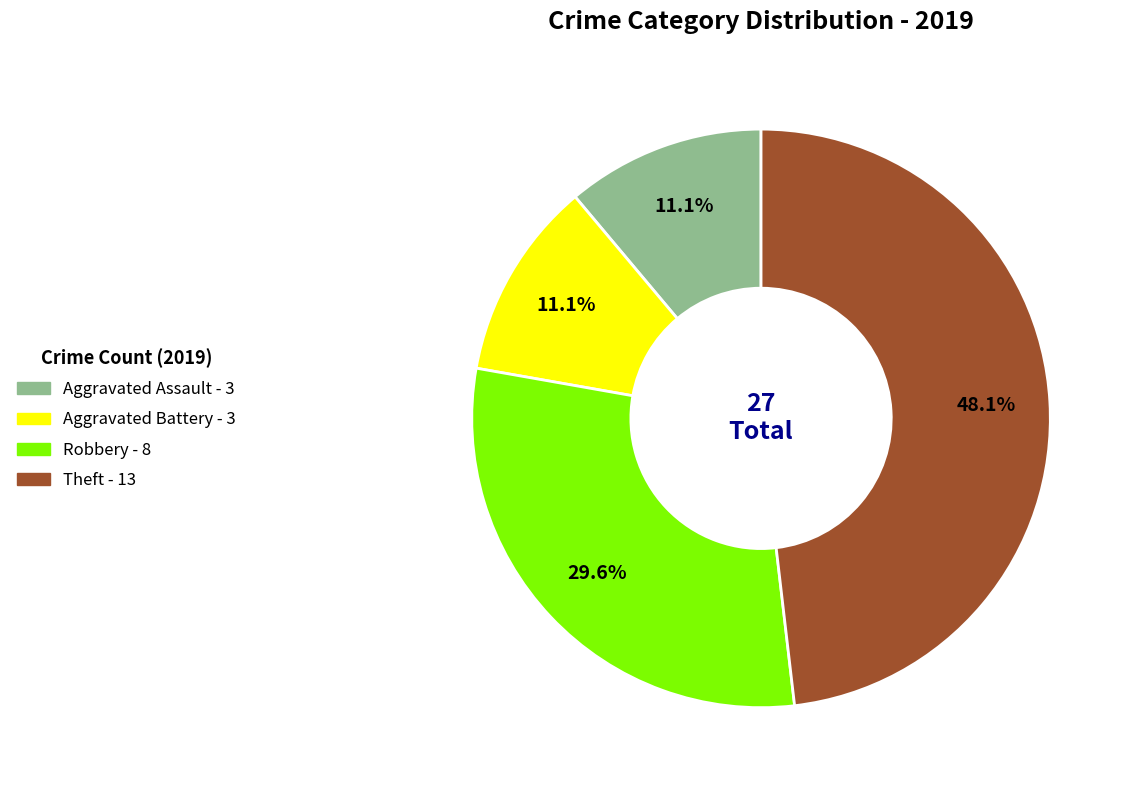

Is there any slice that represents more than half of the pie?

No